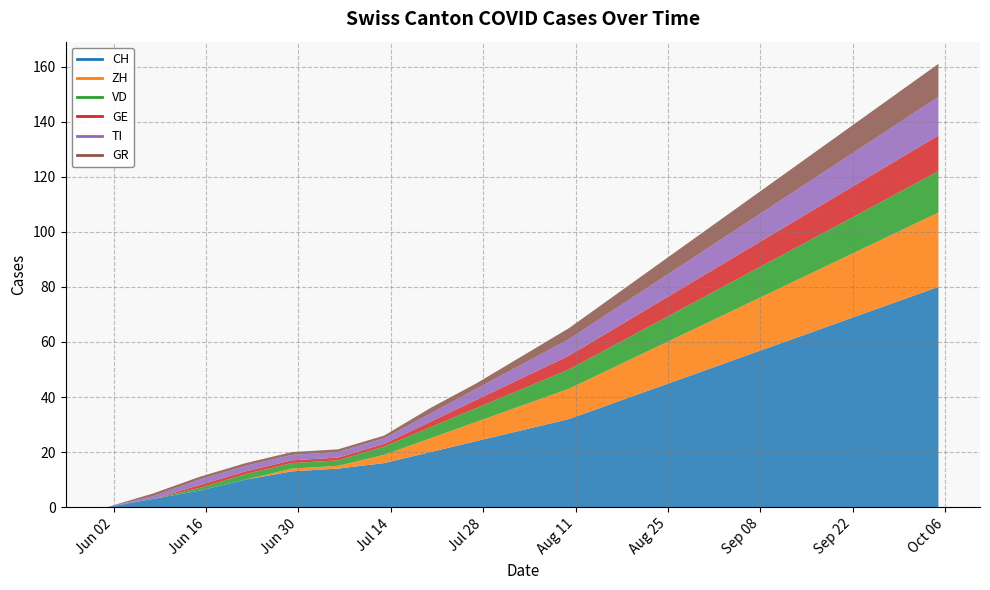

Reading right to left, list all the values displayed in this chart.

CH: 80	74	68	62	56	50	44	38	32	28	24	20	16	14	13	10	6	3	0
ZH: 27	25	23	21	19	17	15	13	11	9	7	5	3	1	1	0	0	0	0
VD: 15	14	13	12	11	10	9	8	7	6	5	4	3	2	2	2	1	0	0
GE: 13	12	11	10	9	8	7	6	5	4	3	2	1	1	1	1	1	0	0
TI: 14	13	12	11	10	9	8	7	6	5	4	3	2	2	2	2	2	1	0
GR: 12	11	10	9	8	7	6	5	4	3	2	2	1	1	1	1	1	1	0